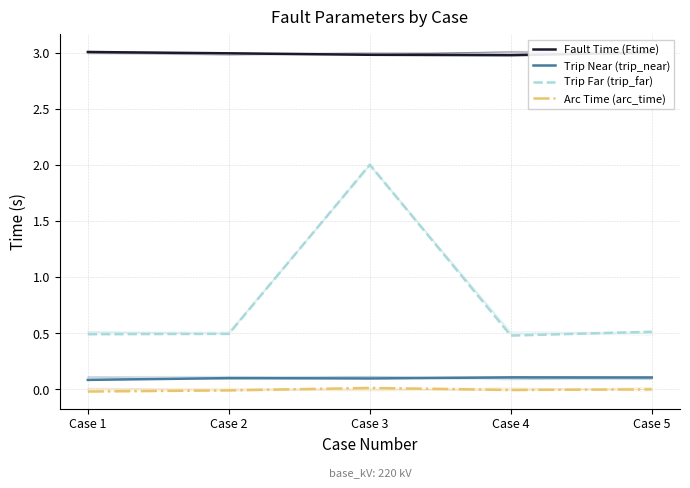

At how many categories does at least one series exceed 1?

5